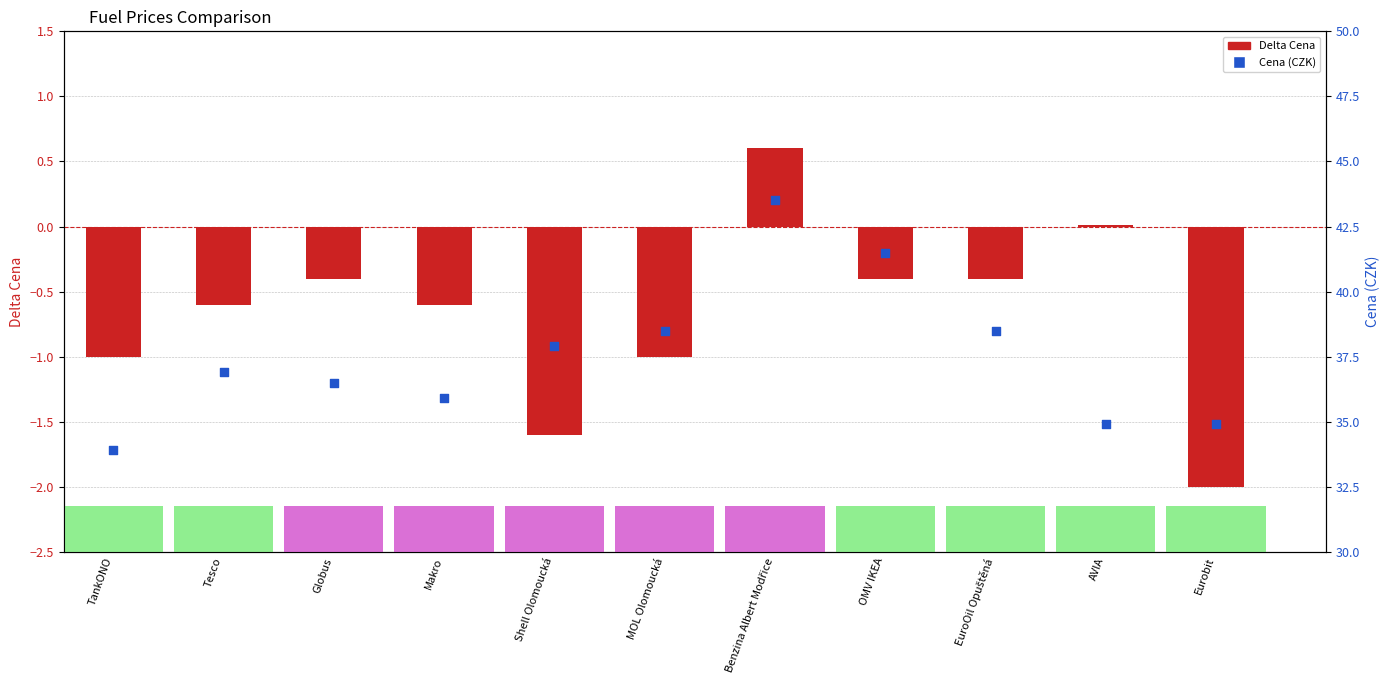

Which series contains the lowest Y value?

Delta Cena